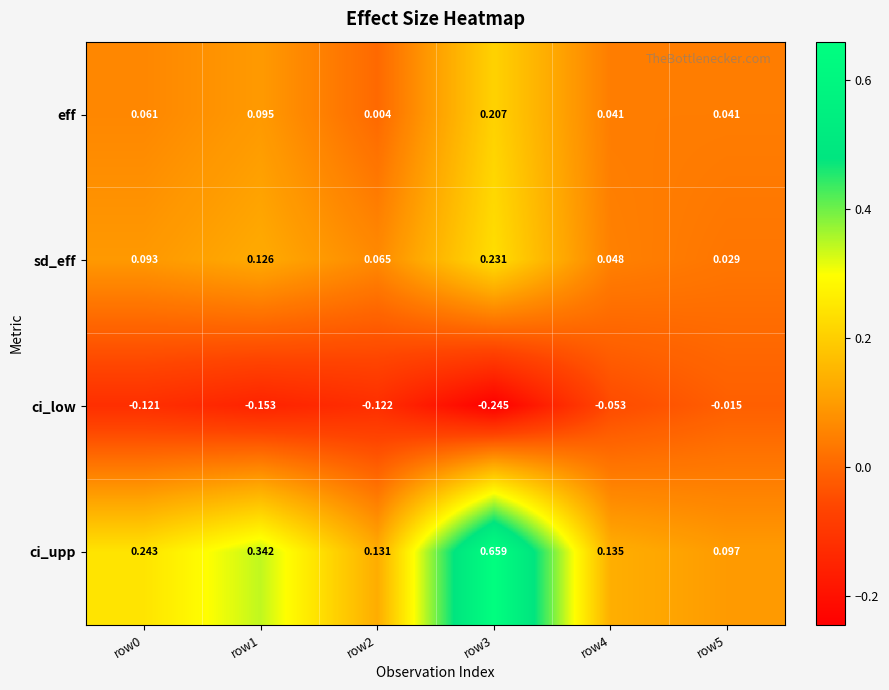

Which series changed the most between row2 and row3?

ci_upp